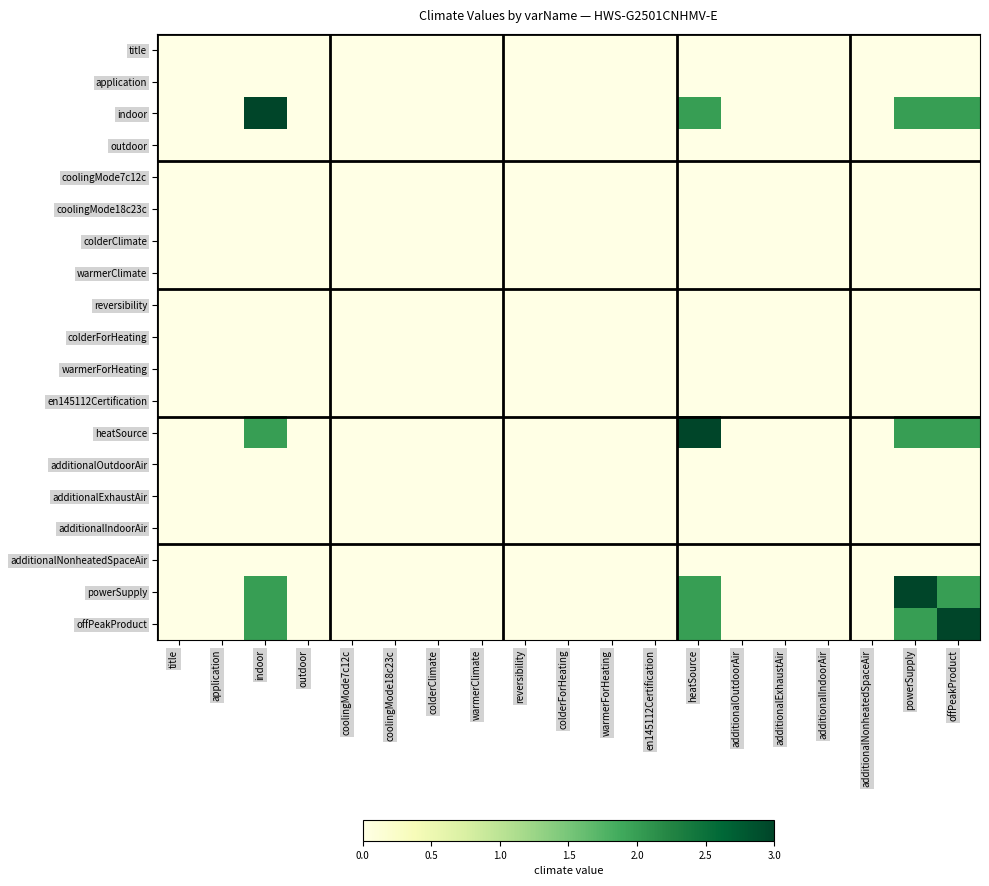

Reading left to right, list all the values displayed in this chart.

title: title=0	application=0	indoor=0	outdoor=0	coolingMode7c12c=0	coolingMode18c23c=0	colderClimate=0	warmerClimate=0	reversibility=0	colderForHeating=0	warmerForHeating=0	en145112Certification=0	heatSource=0	additionalOutdoorAir=0	additionalExhaustAir=0	additionalIndoorAir=0	additionalNonheatedSpaceAir=0	powerSupply=0	offPeakProduct=0
application: title=0	application=0	indoor=0	outdoor=0	coolingMode7c12c=0	coolingMode18c23c=0	colderClimate=0	warmerClimate=0	reversibility=0	colderForHeating=0	warmerForHeating=0	en145112Certification=0	heatSource=0	additionalOutdoorAir=0	additionalExhaustAir=0	additionalIndoorAir=0	additionalNonheatedSpaceAir=0	powerSupply=0	offPeakProduct=0
indoor: title=0	application=0	indoor=3	outdoor=0	coolingMode7c12c=0	coolingMode18c23c=0	colderClimate=0	warmerClimate=0	reversibility=0	colderForHeating=0	warmerForHeating=0	en145112Certification=0	heatSource=2	additionalOutdoorAir=0	additionalExhaustAir=0	additionalIndoorAir=0	additionalNonheatedSpaceAir=0	powerSupply=2	offPeakProduct=2
outdoor: title=0	application=0	indoor=0	outdoor=0	coolingMode7c12c=0	coolingMode18c23c=0	colderClimate=0	warmerClimate=0	reversibility=0	colderForHeating=0	warmerForHeating=0	en145112Certification=0	heatSource=0	additionalOutdoorAir=0	additionalExhaustAir=0	additionalIndoorAir=0	additionalNonheatedSpaceAir=0	powerSupply=0	offPeakProduct=0
coolingMode7c12c: title=0	application=0	indoor=0	outdoor=0	coolingMode7c12c=0	coolingMode18c23c=0	colderClimate=0	warmerClimate=0	reversibility=0	colderForHeating=0	warmerForHeating=0	en145112Certification=0	heatSource=0	additionalOutdoorAir=0	additionalExhaustAir=0	additionalIndoorAir=0	additionalNonheatedSpaceAir=0	powerSupply=0	offPeakProduct=0
coolingMode18c23c: title=0	application=0	indoor=0	outdoor=0	coolingMode7c12c=0	coolingMode18c23c=0	colderClimate=0	warmerClimate=0	reversibility=0	colderForHeating=0	warmerForHeating=0	en145112Certification=0	heatSource=0	additionalOutdoorAir=0	additionalExhaustAir=0	additionalIndoorAir=0	additionalNonheatedSpaceAir=0	powerSupply=0	offPeakProduct=0
colderClimate: title=0	application=0	indoor=0	outdoor=0	coolingMode7c12c=0	coolingMode18c23c=0	colderClimate=0	warmerClimate=0	reversibility=0	colderForHeating=0	warmerForHeating=0	en145112Certification=0	heatSource=0	additionalOutdoorAir=0	additionalExhaustAir=0	additionalIndoorAir=0	additionalNonheatedSpaceAir=0	powerSupply=0	offPeakProduct=0
warmerClimate: title=0	application=0	indoor=0	outdoor=0	coolingMode7c12c=0	coolingMode18c23c=0	colderClimate=0	warmerClimate=0	reversibility=0	colderForHeating=0	warmerForHeating=0	en145112Certification=0	heatSource=0	additionalOutdoorAir=0	additionalExhaustAir=0	additionalIndoorAir=0	additionalNonheatedSpaceAir=0	powerSupply=0	offPeakProduct=0
reversibility: title=0	application=0	indoor=0	outdoor=0	coolingMode7c12c=0	coolingMode18c23c=0	colderClimate=0	warmerClimate=0	reversibility=0	colderForHeating=0	warmerForHeating=0	en145112Certification=0	heatSource=0	additionalOutdoorAir=0	additionalExhaustAir=0	additionalIndoorAir=0	additionalNonheatedSpaceAir=0	powerSupply=0	offPeakProduct=0
colderForHeating: title=0	application=0	indoor=0	outdoor=0	coolingMode7c12c=0	coolingMode18c23c=0	colderClimate=0	warmerClimate=0	reversibility=0	colderForHeating=0	warmerForHeating=0	en145112Certification=0	heatSource=0	additionalOutdoorAir=0	additionalExhaustAir=0	additionalIndoorAir=0	additionalNonheatedSpaceAir=0	powerSupply=0	offPeakProduct=0
warmerForHeating: title=0	application=0	indoor=0	outdoor=0	coolingMode7c12c=0	coolingMode18c23c=0	colderClimate=0	warmerClimate=0	reversibility=0	colderForHeating=0	warmerForHeating=0	en145112Certification=0	heatSource=0	additionalOutdoorAir=0	additionalExhaustAir=0	additionalIndoorAir=0	additionalNonheatedSpaceAir=0	powerSupply=0	offPeakProduct=0
en145112Certification: title=0	application=0	indoor=0	outdoor=0	coolingMode7c12c=0	coolingMode18c23c=0	colderClimate=0	warmerClimate=0	reversibility=0	colderForHeating=0	warmerForHeating=0	en145112Certification=0	heatSource=0	additionalOutdoorAir=0	additionalExhaustAir=0	additionalIndoorAir=0	additionalNonheatedSpaceAir=0	powerSupply=0	offPeakProduct=0
heatSource: title=0	application=0	indoor=2	outdoor=0	coolingMode7c12c=0	coolingMode18c23c=0	colderClimate=0	warmerClimate=0	reversibility=0	colderForHeating=0	warmerForHeating=0	en145112Certification=0	heatSource=3	additionalOutdoorAir=0	additionalExhaustAir=0	additionalIndoorAir=0	additionalNonheatedSpaceAir=0	powerSupply=2	offPeakProduct=2
additionalOutdoorAir: title=0	application=0	indoor=0	outdoor=0	coolingMode7c12c=0	coolingMode18c23c=0	colderClimate=0	warmerClimate=0	reversibility=0	colderForHeating=0	warmerForHeating=0	en145112Certification=0	heatSource=0	additionalOutdoorAir=0	additionalExhaustAir=0	additionalIndoorAir=0	additionalNonheatedSpaceAir=0	powerSupply=0	offPeakProduct=0
additionalExhaustAir: title=0	application=0	indoor=0	outdoor=0	coolingMode7c12c=0	coolingMode18c23c=0	colderClimate=0	warmerClimate=0	reversibility=0	colderForHeating=0	warmerForHeating=0	en145112Certification=0	heatSource=0	additionalOutdoorAir=0	additionalExhaustAir=0	additionalIndoorAir=0	additionalNonheatedSpaceAir=0	powerSupply=0	offPeakProduct=0
additionalIndoorAir: title=0	application=0	indoor=0	outdoor=0	coolingMode7c12c=0	coolingMode18c23c=0	colderClimate=0	warmerClimate=0	reversibility=0	colderForHeating=0	warmerForHeating=0	en145112Certification=0	heatSource=0	additionalOutdoorAir=0	additionalExhaustAir=0	additionalIndoorAir=0	additionalNonheatedSpaceAir=0	powerSupply=0	offPeakProduct=0
additionalNonheatedSpaceAir: title=0	application=0	indoor=0	outdoor=0	coolingMode7c12c=0	coolingMode18c23c=0	colderClimate=0	warmerClimate=0	reversibility=0	colderForHeating=0	warmerForHeating=0	en145112Certification=0	heatSource=0	additionalOutdoorAir=0	additionalExhaustAir=0	additionalIndoorAir=0	additionalNonheatedSpaceAir=0	powerSupply=0	offPeakProduct=0
powerSupply: title=0	application=0	indoor=2	outdoor=0	coolingMode7c12c=0	coolingMode18c23c=0	colderClimate=0	warmerClimate=0	reversibility=0	colderForHeating=0	warmerForHeating=0	en145112Certification=0	heatSource=2	additionalOutdoorAir=0	additionalExhaustAir=0	additionalIndoorAir=0	additionalNonheatedSpaceAir=0	powerSupply=3	offPeakProduct=2
offPeakProduct: title=0	application=0	indoor=2	outdoor=0	coolingMode7c12c=0	coolingMode18c23c=0	colderClimate=0	warmerClimate=0	reversibility=0	colderForHeating=0	warmerForHeating=0	en145112Certification=0	heatSource=2	additionalOutdoorAir=0	additionalExhaustAir=0	additionalIndoorAir=0	additionalNonheatedSpaceAir=0	powerSupply=2	offPeakProduct=3